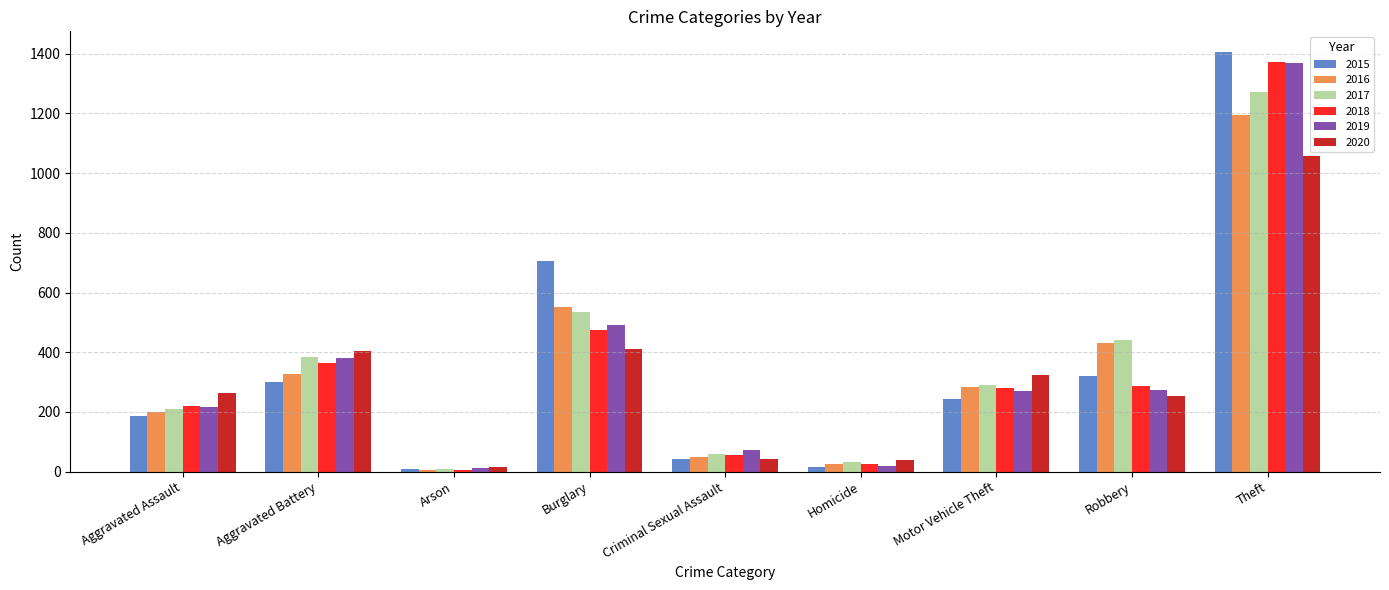

What is the sum of the 2016 values at Burglary and Homicide?

576